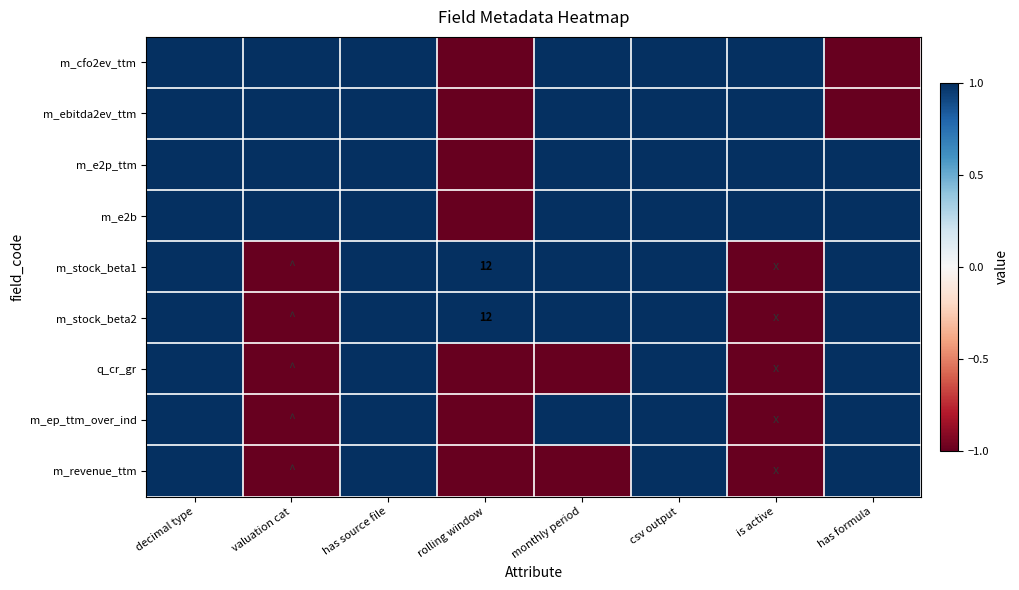

Count the q_cr_gr values in the range -1 to 1.

8